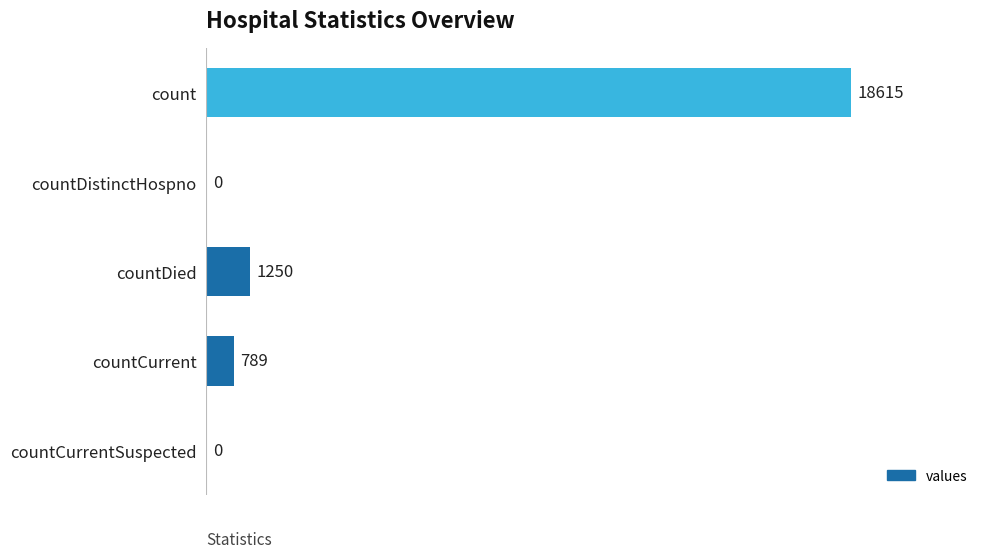

Reading bottom to top, extract all data points from this chart.

countCurrentSuspected=0	countCurrent=789	countDied=1250	countDistinctHospno=0	count=18615